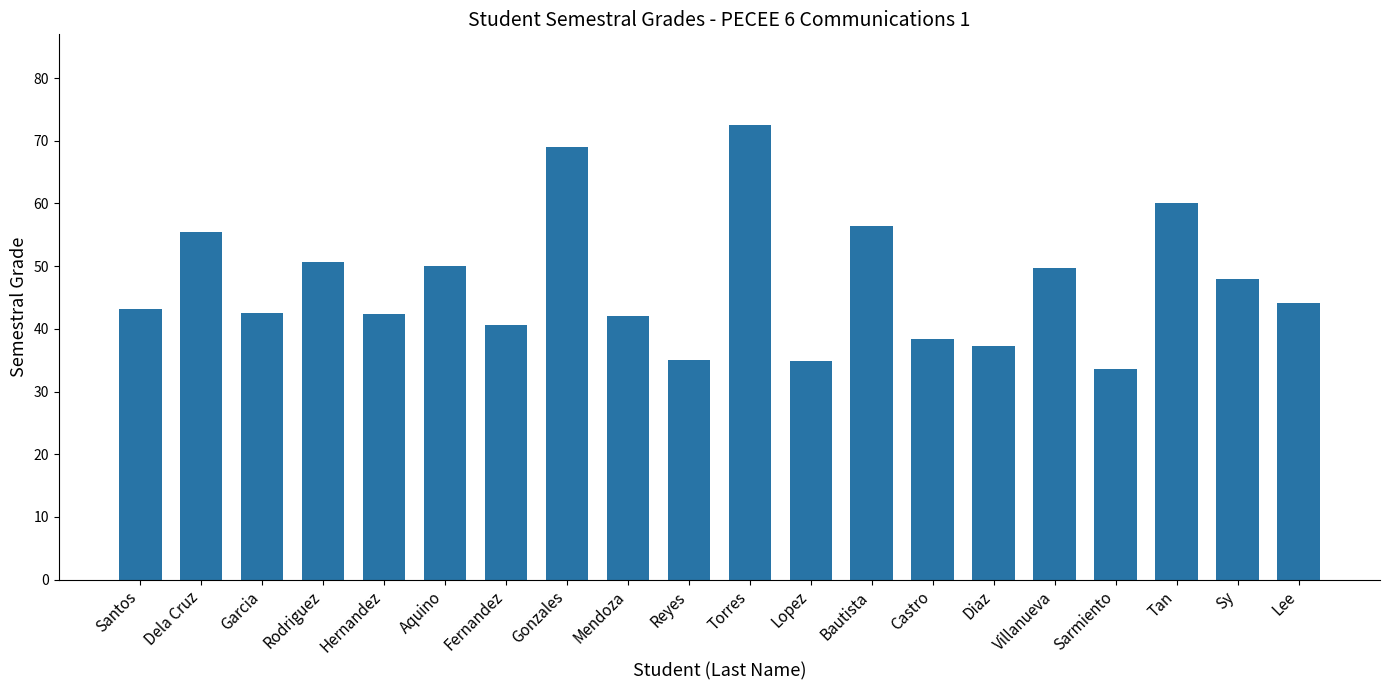

Is it true that the value at Bautista is 56.4?

True